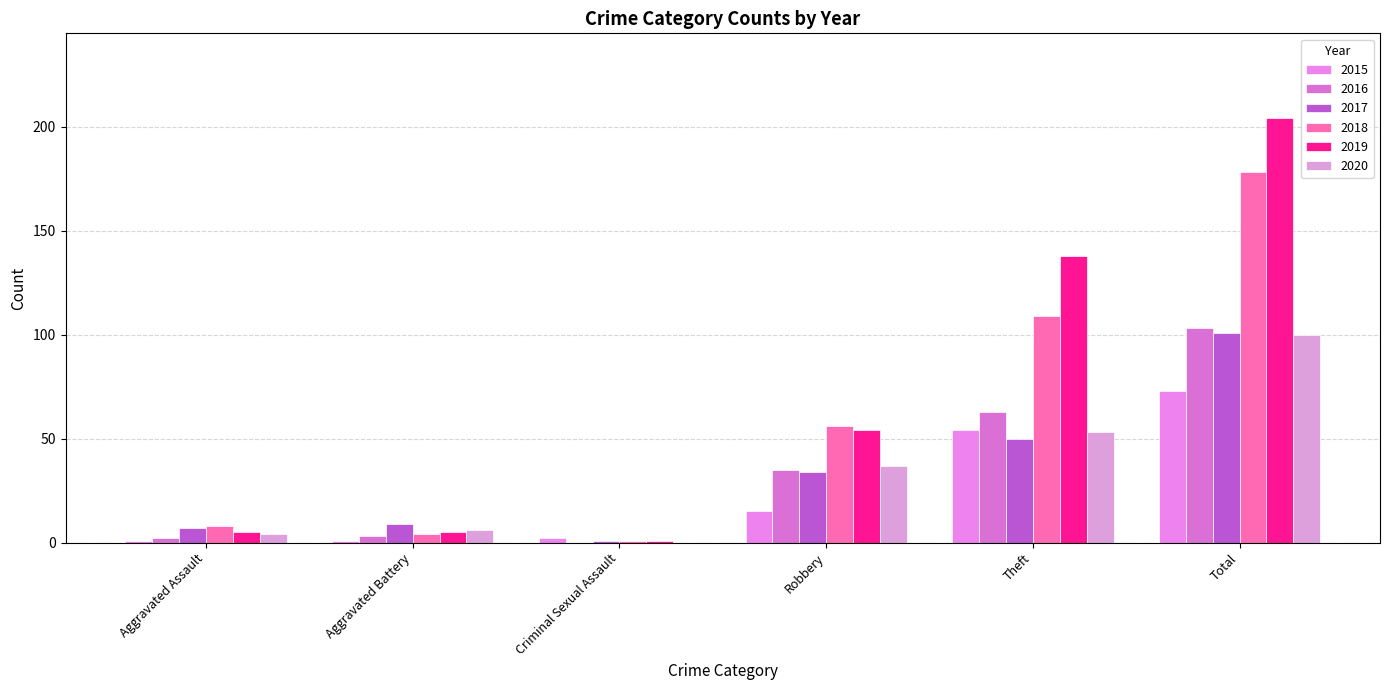

What position from the left is Aggravated Assault?

1